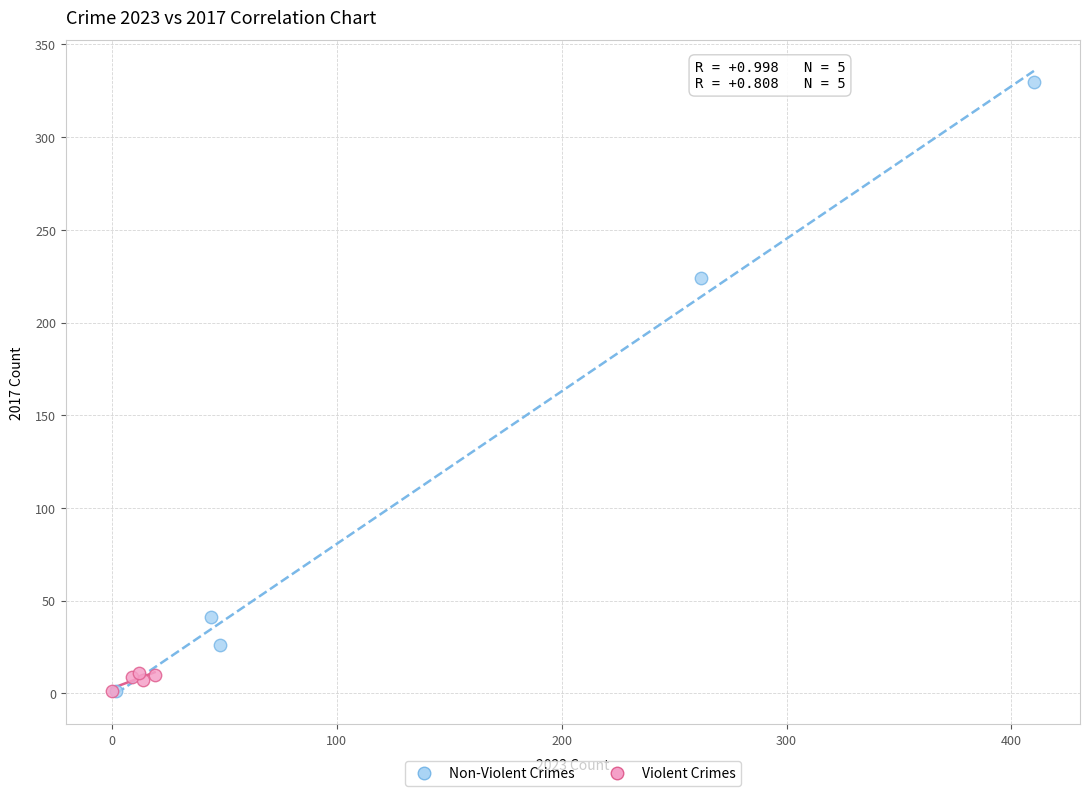

What are all the series names shown in the legend?

Non-Violent Crimes, Violent Crimes